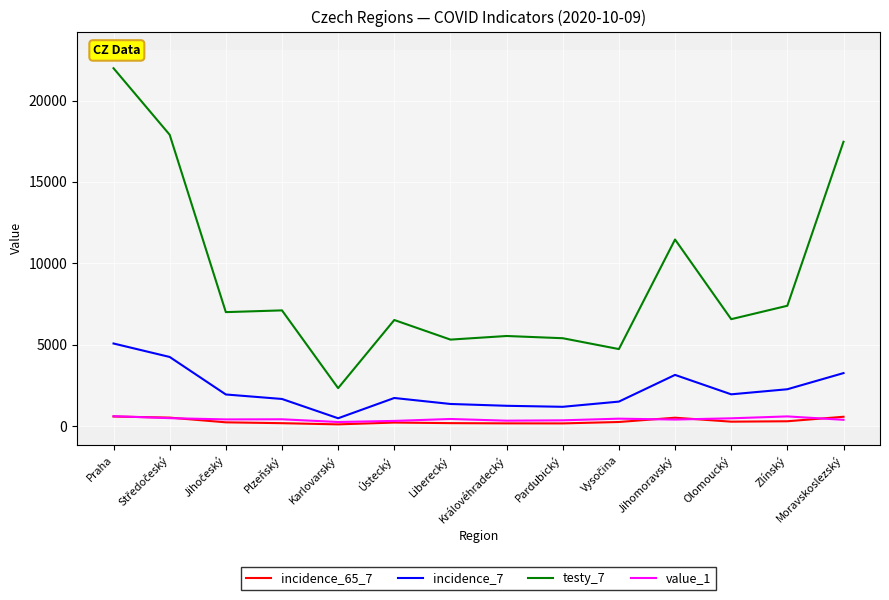

Which label corresponds to the largest value in the chart?

Praha